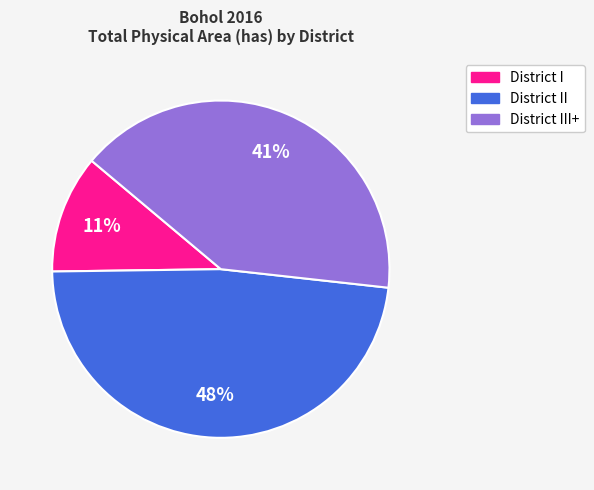

Does any single category account for the majority?

No